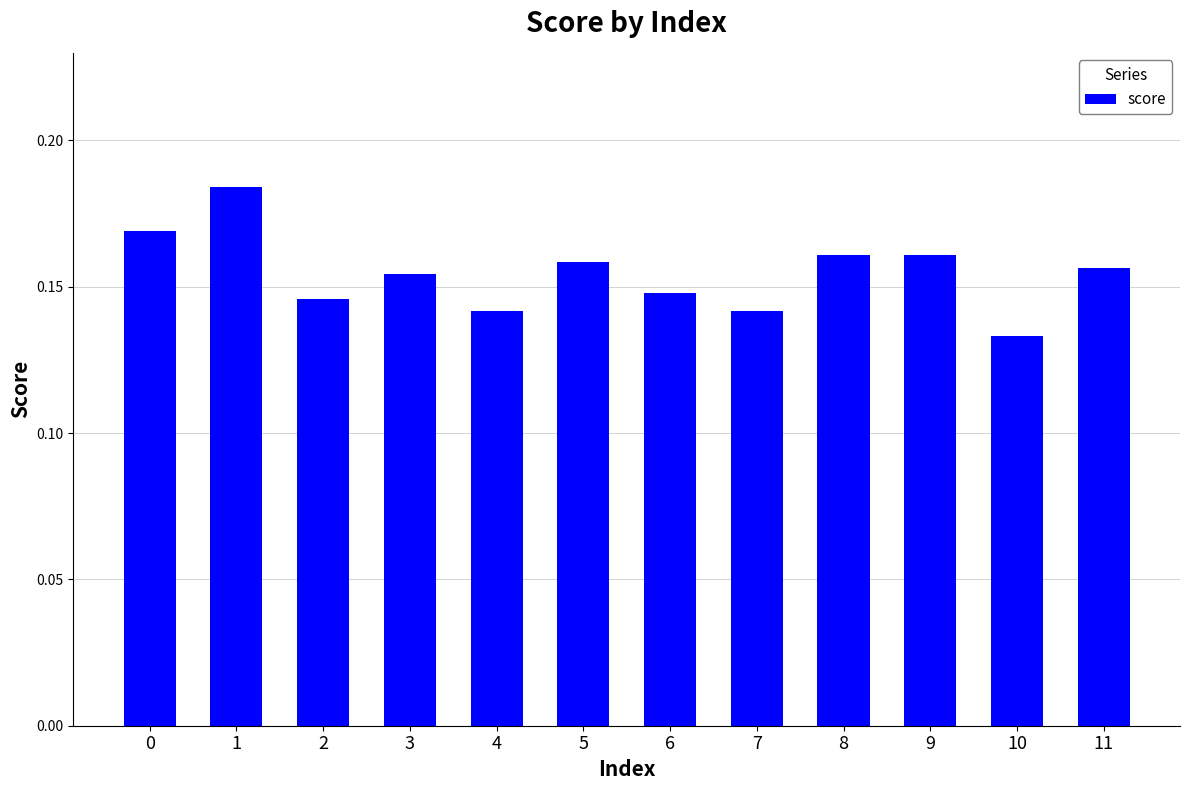

What is the sum of the values at 6 and 1?

0.3